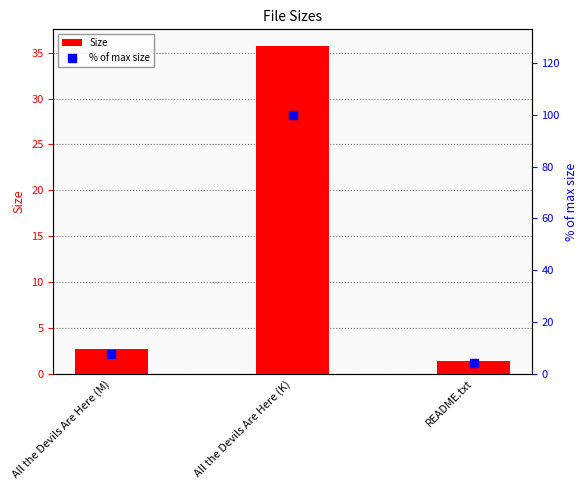

What are all the series names shown in the legend?

Size, % of max size